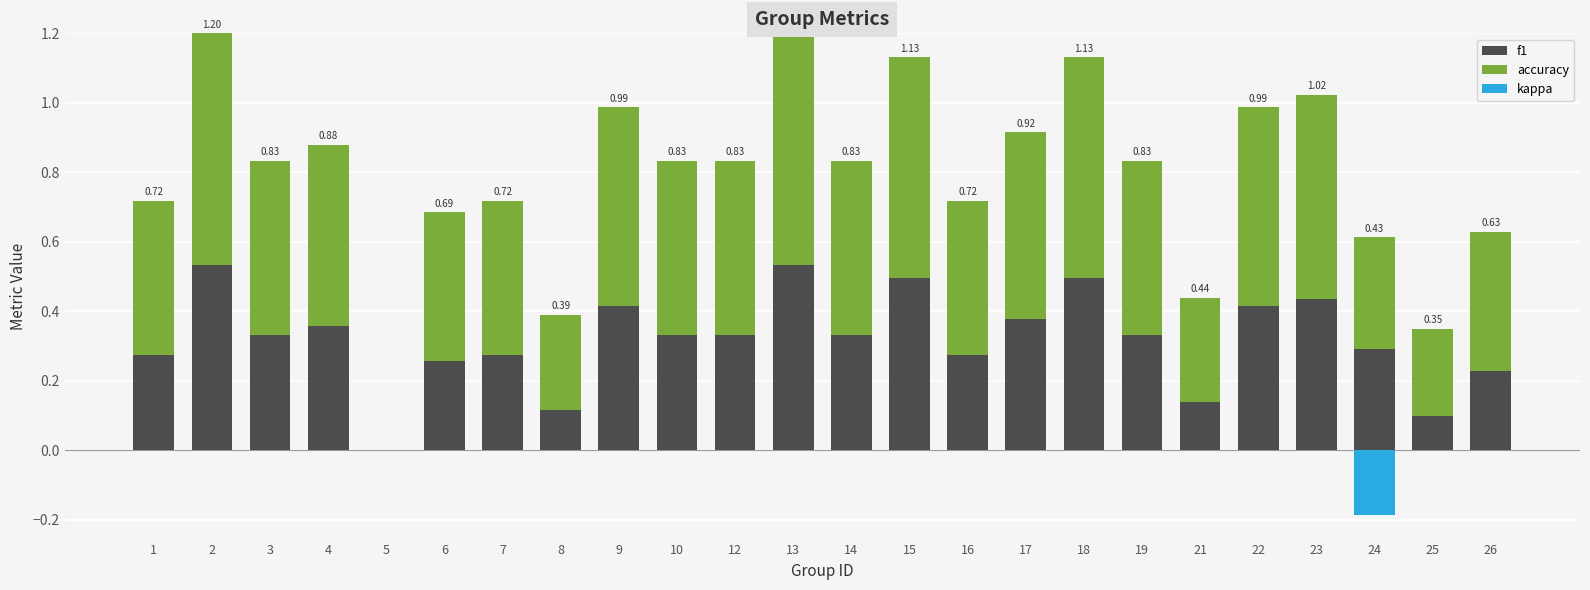

How many values in f1 are above zero?

23